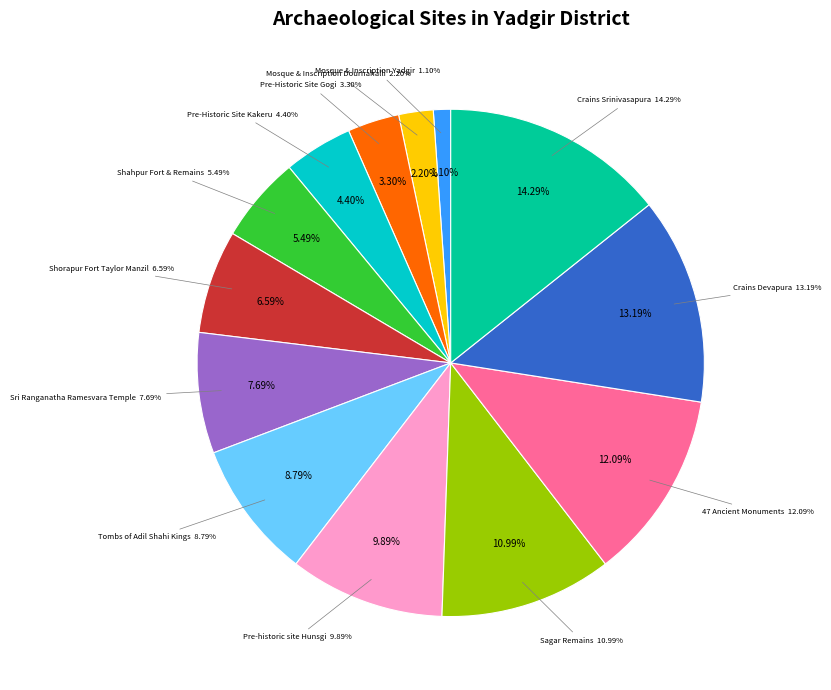

To the nearest percent, what is the difference between the largest and smallest slice percentages?

13%